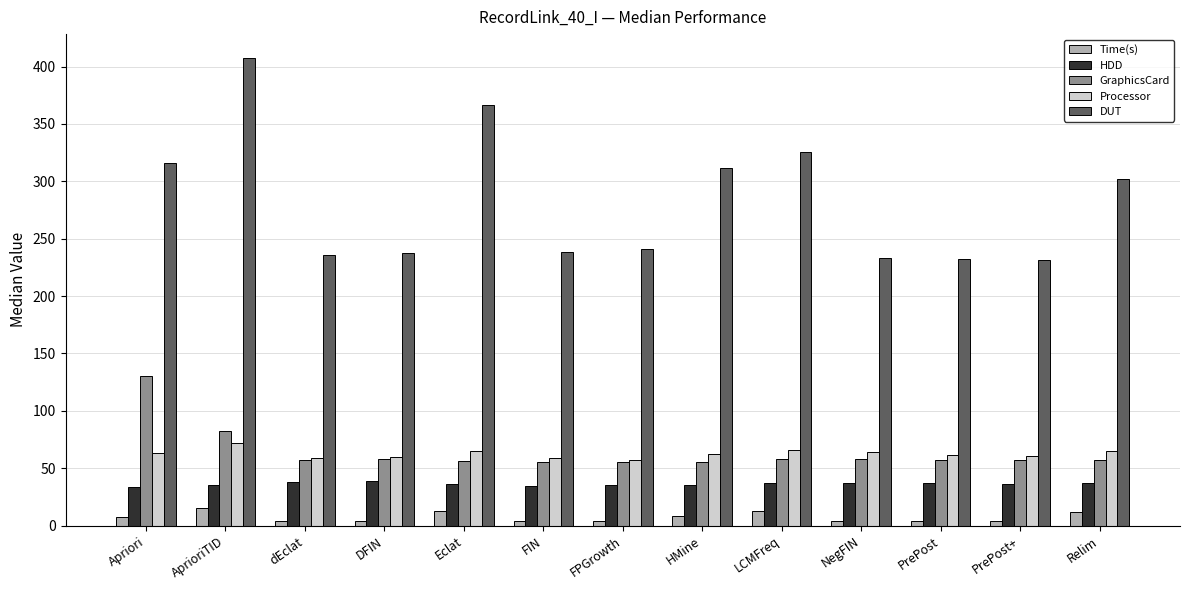

What is the label of the 6th bar from the right?

HMine